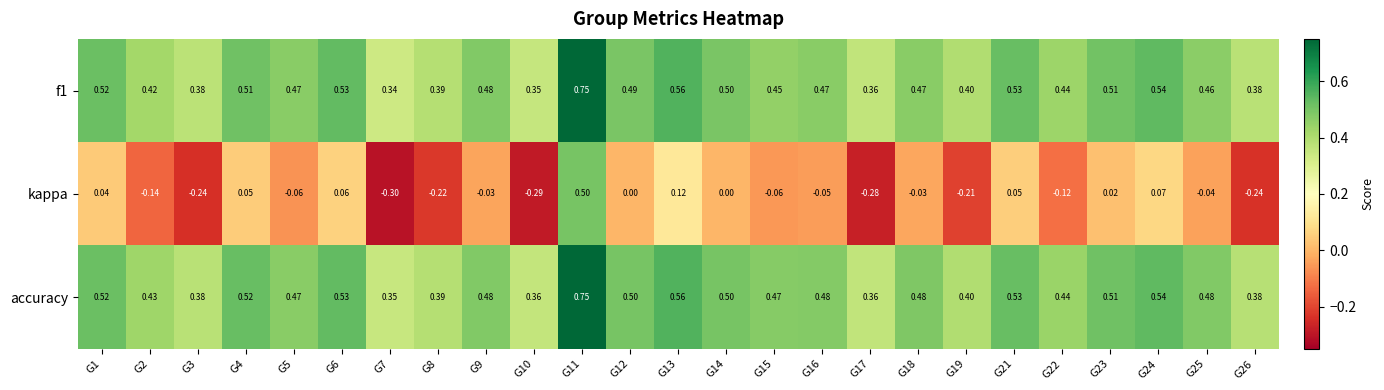

Which series has the largest range (max minus min)?

kappa